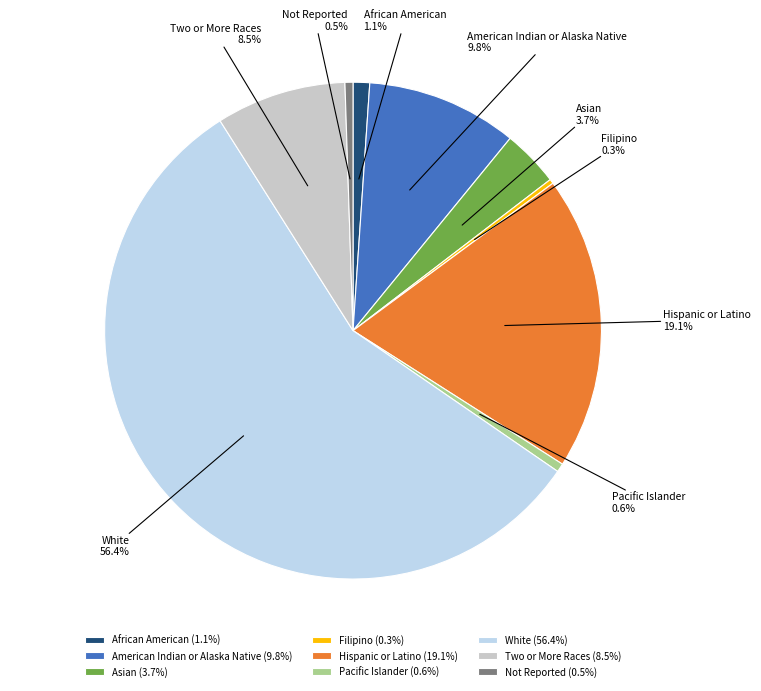

Between Asian and Two or More Races, which is larger?

Two or More Races